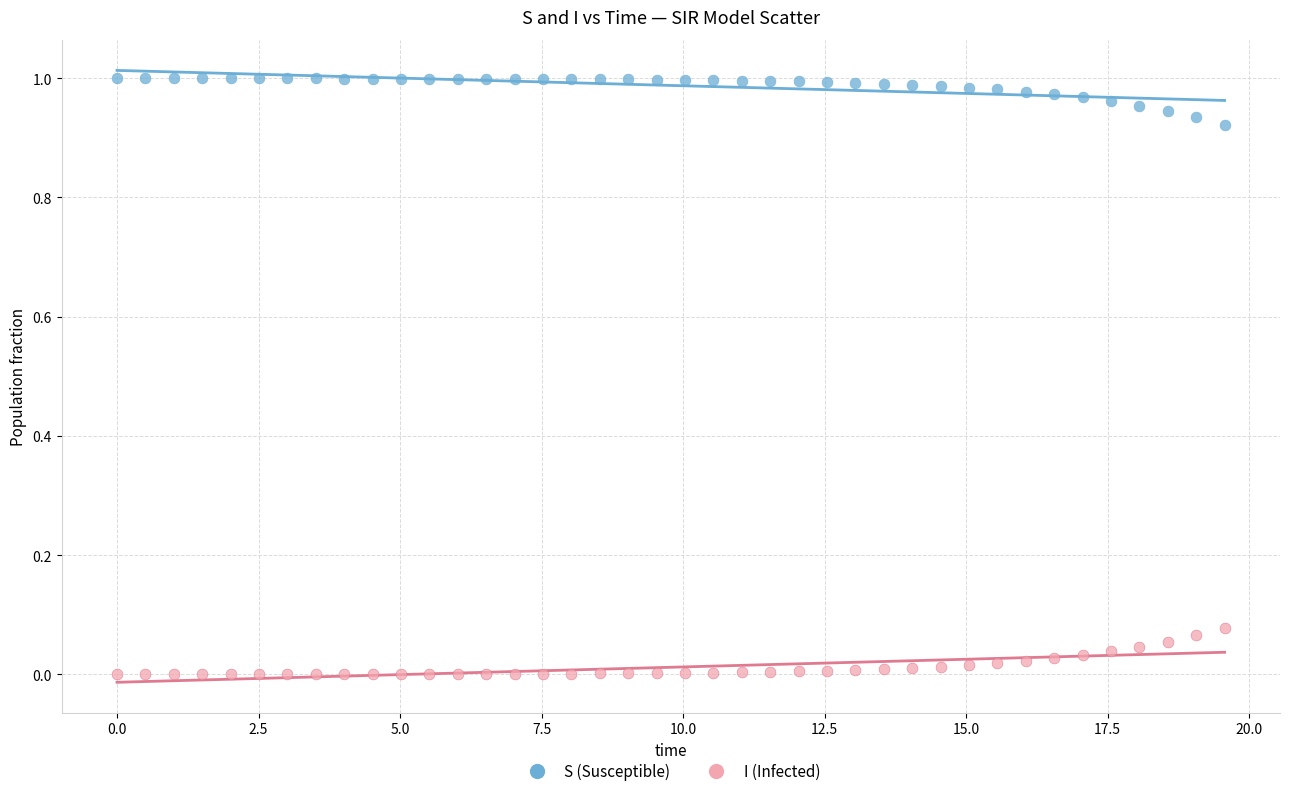

Which series reaches the minimum Y coordinate?

I (Infected)